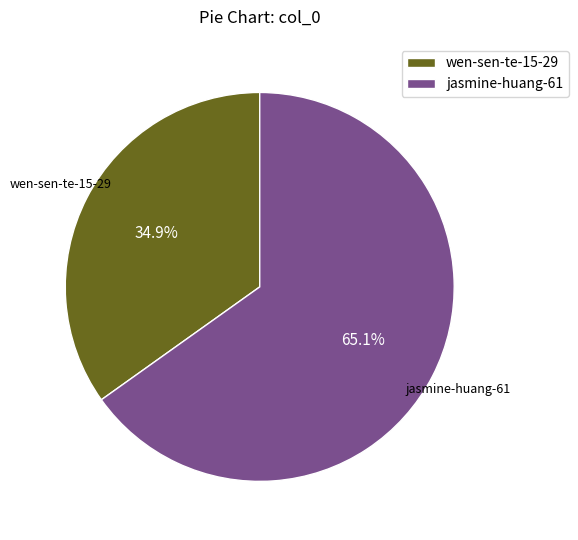

Which slice is the largest?

jasmine-huang-61